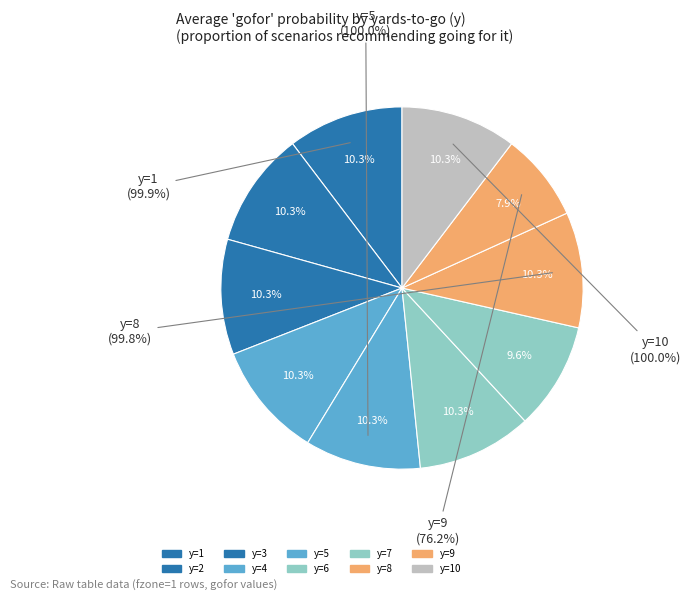

How many slices are in this pie chart?

10